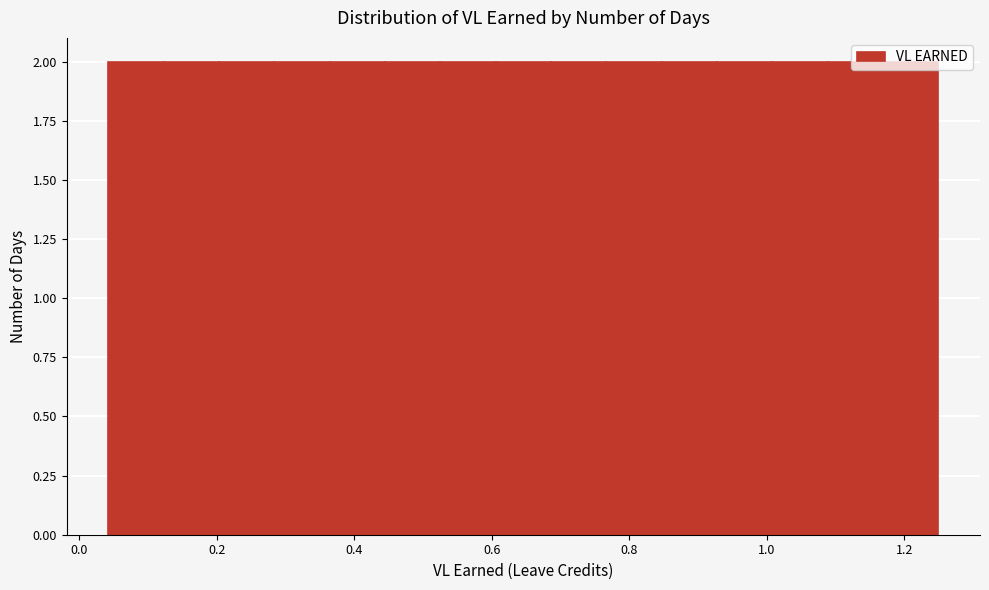

Reading left to right, transcribe this chart: for each bar, give the range it covers on the x-axis and its height. Neither the bar edges nor the heights are printed on the chart, so give them approximately, as read against the axes.

0.04 to 0.12: 2
0.12 to 0.20: 2
0.20 to 0.28: 2
0.28 to 0.36: 2
0.36 to 0.44: 2
0.44 to 0.52: 2
0.52 to 0.60: 2
0.60 to 0.68: 2
0.68 to 0.76: 2
0.76 to 0.84: 2
0.84 to 0.92: 2
0.92 to 1.00: 2
1.00 to 1.08: 2
1.08 to 1.16: 2
1.16 to 1.26: 2